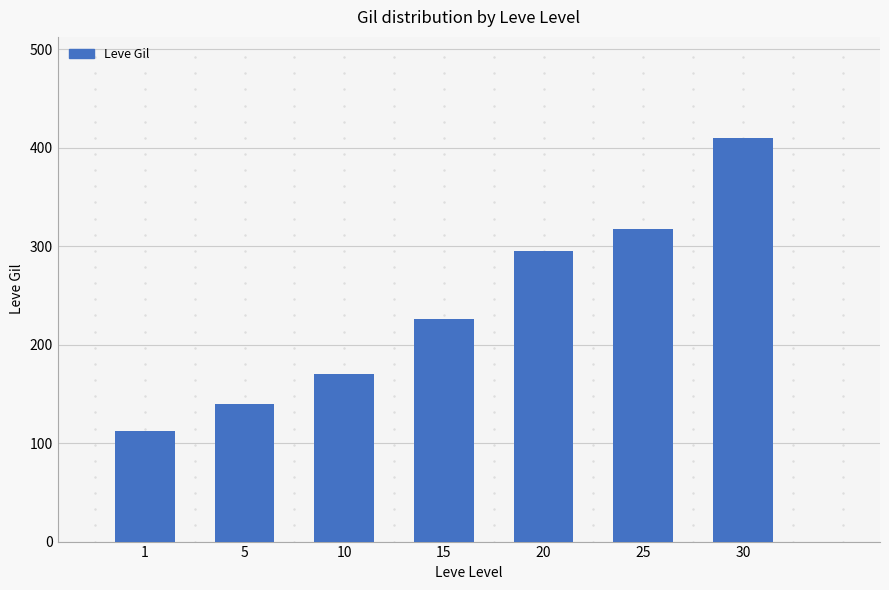

What is the difference between the values at 10 and 1?

58